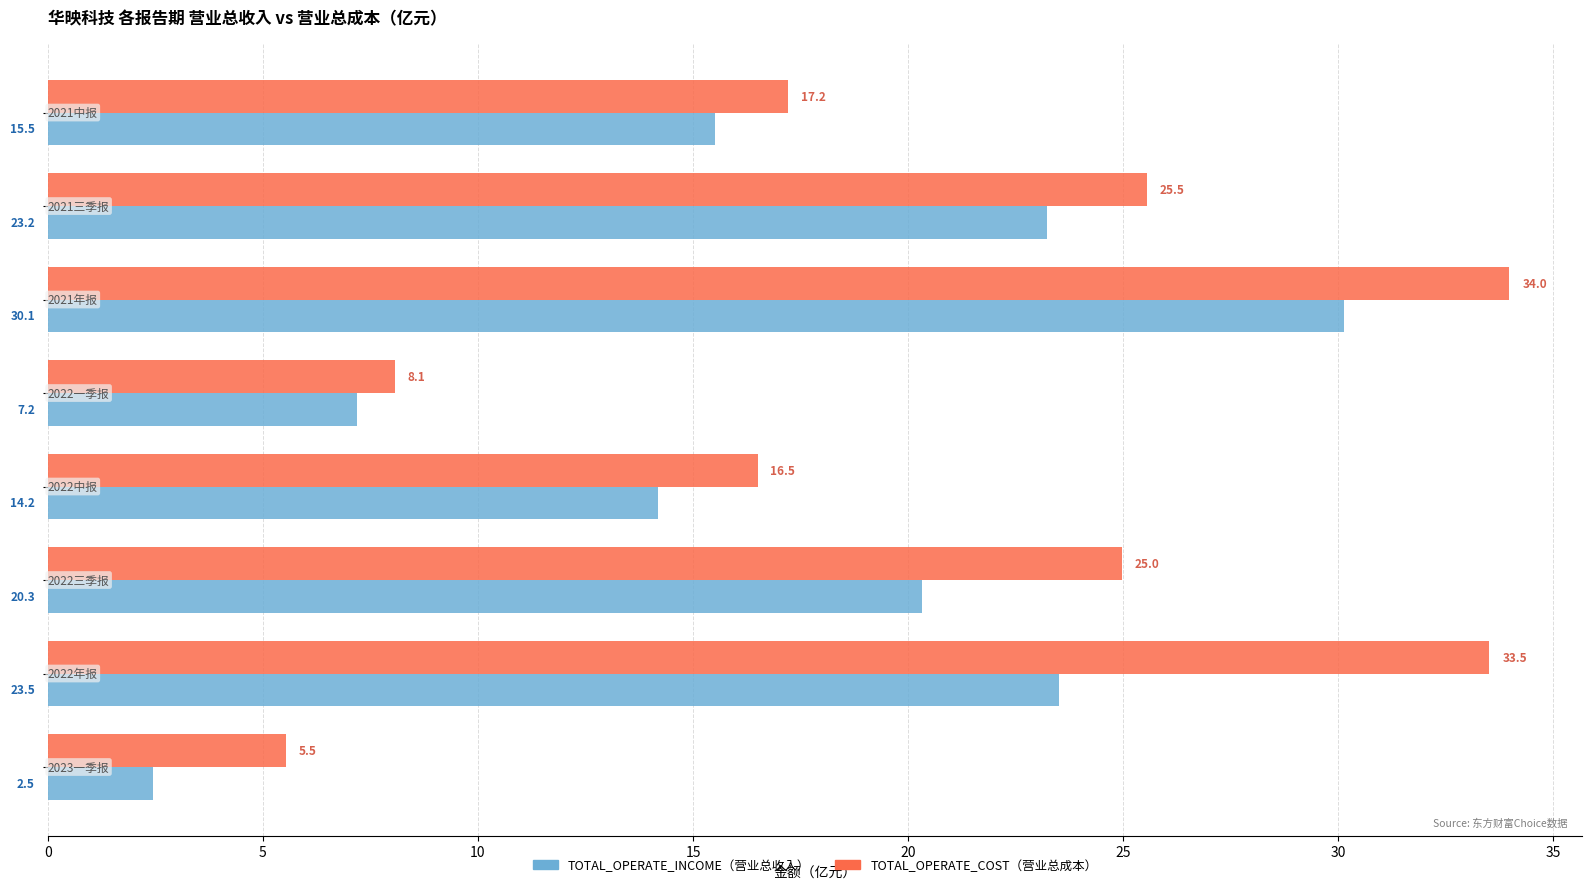

What is the minimum value shown in the chart?

2.5